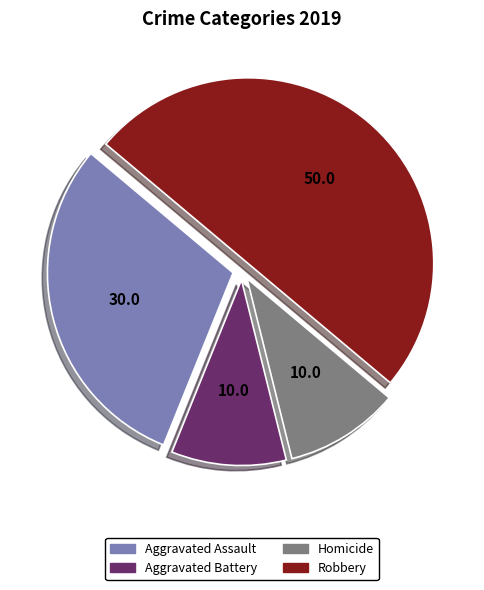

Count the number of slices in the pie.

4